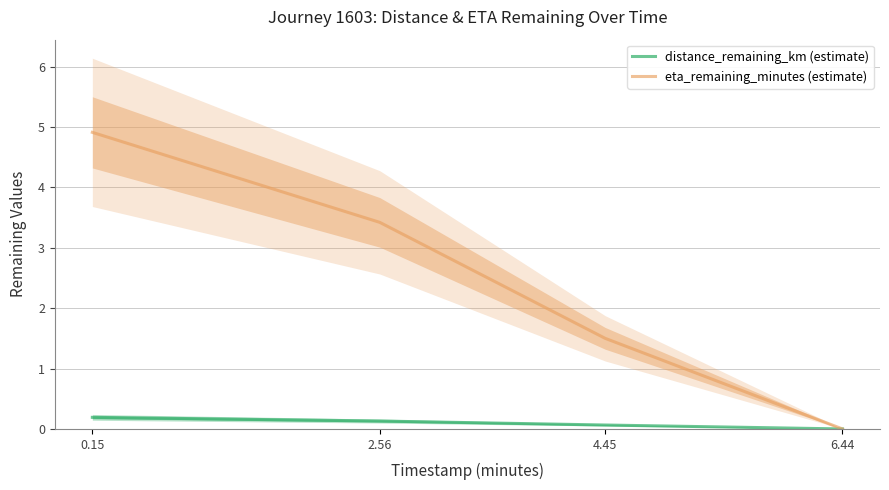

What is the label of the 1st point from the right?

6.44